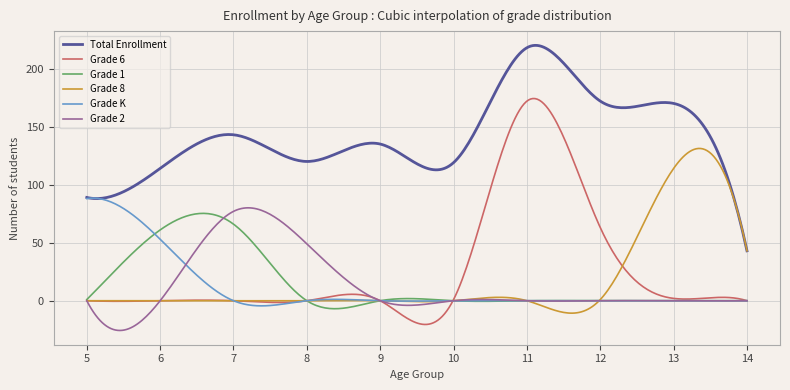

True or false: Grade 8 and Grade 2 intersect in this chart.

True